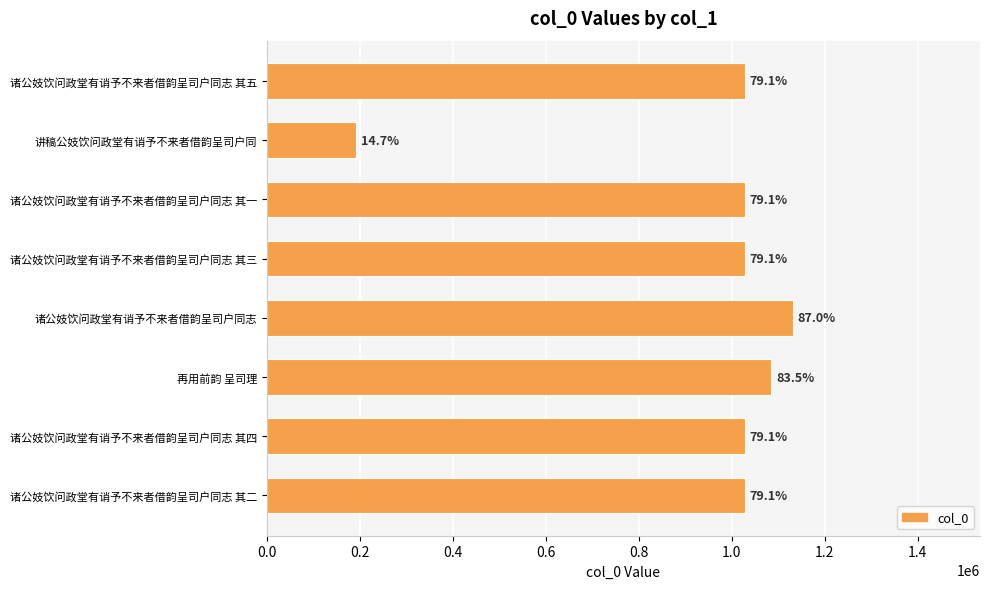

Are the bars horizontal?

Yes